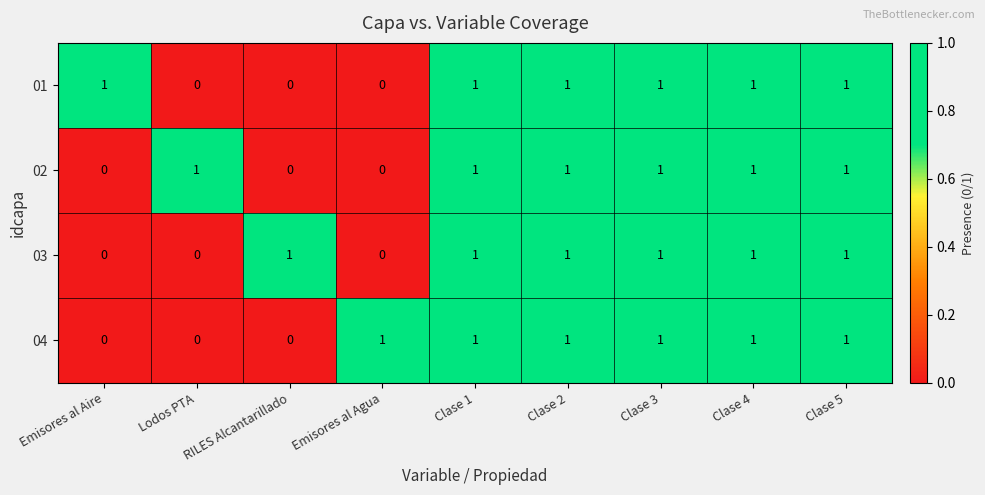

The value of 02 at Emisores al Aire is 1. True or false?

False